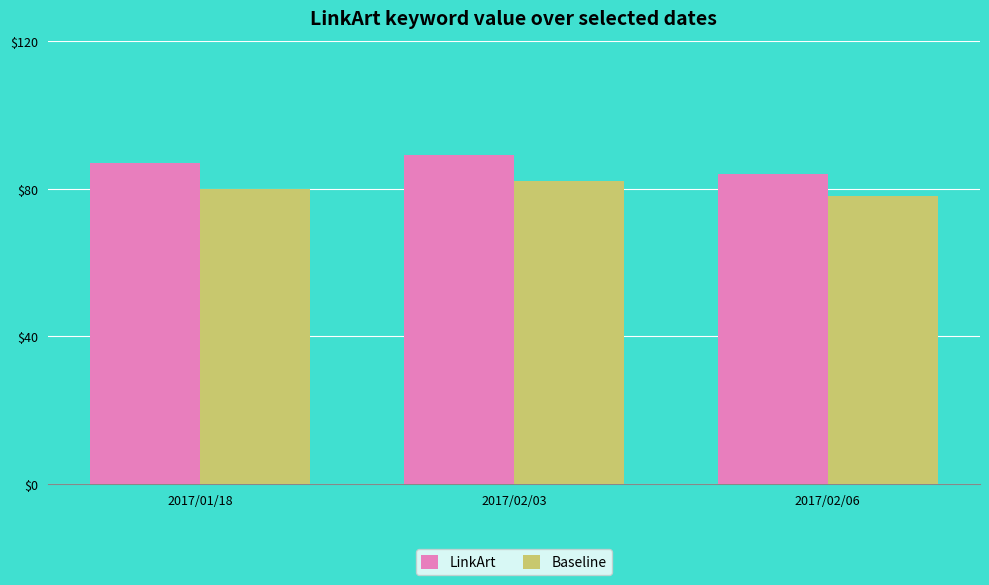

What is the lowest value of the LinkArt series?

84